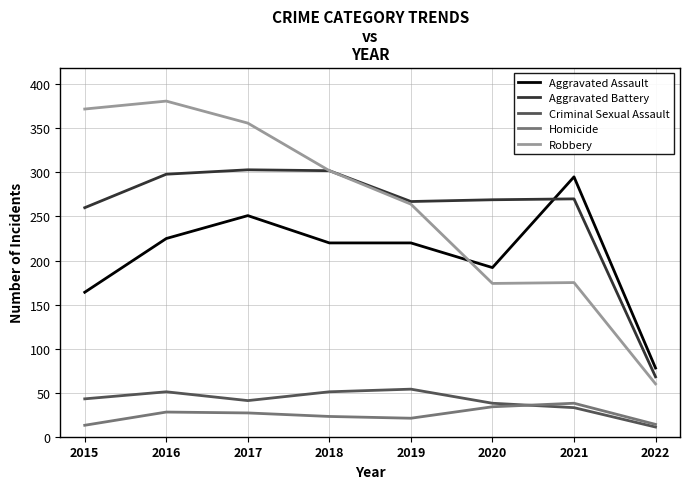

What is the total value across all series at 2021?

811